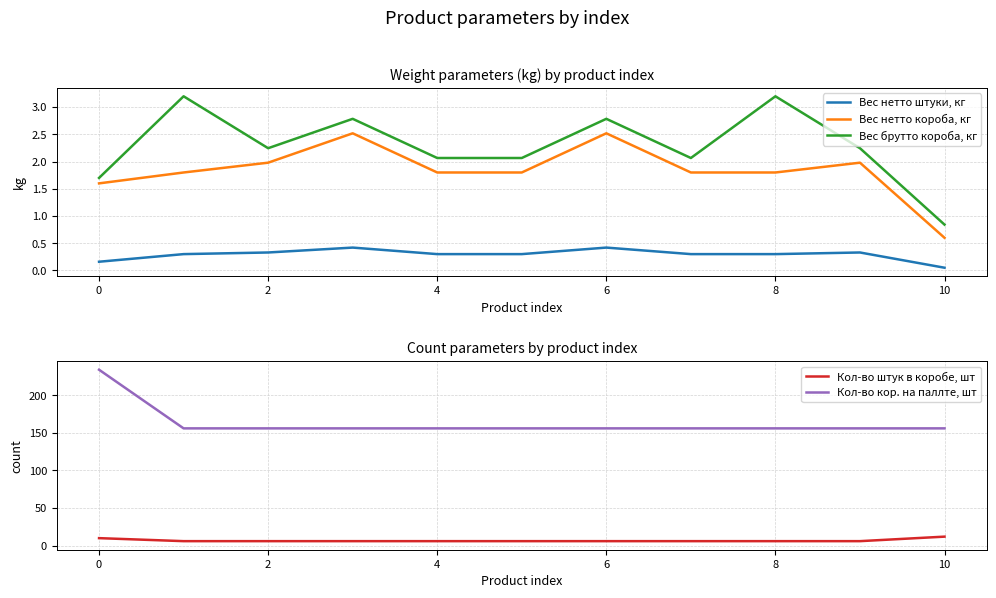

What is the difference between the maximum and minimum values in the Кол-во кор. на паллте, шт series?

78